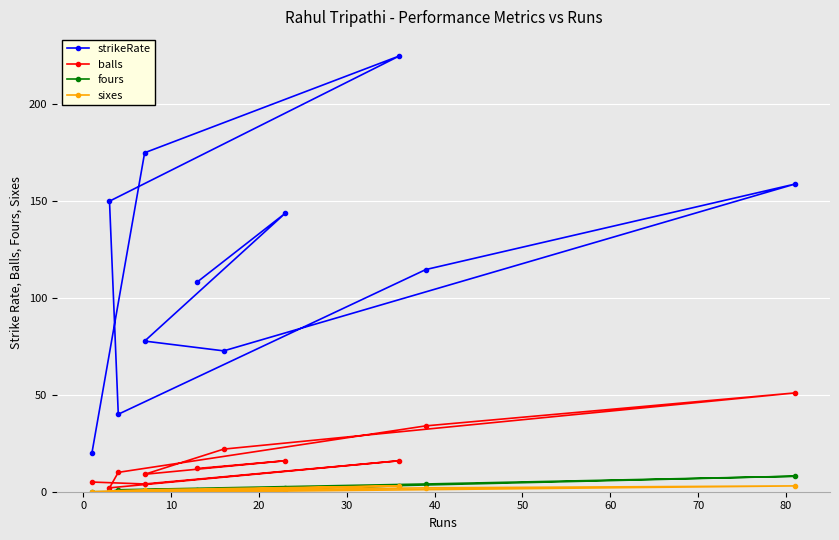

Reading left to right, what are all the values shown in this chart?

strikeRate: 20.0	175.0	225.0	150.0	40.0	114.7	158.8	72.7	77.8	143.8	108.3
balls: 5.0	4.0	16.0	2.0	10.0	34.0	51.0	22.0	9.0	16.0	12.0
fours: 0.0	0.0	3.0	0.0	1.0	4.0	8.0	1.0	1.0	2.0	1.0
sixes: 0.0	1.0	3.0	0.0	0.0	2.0	3.0	0.0	0.0	1.0	0.0